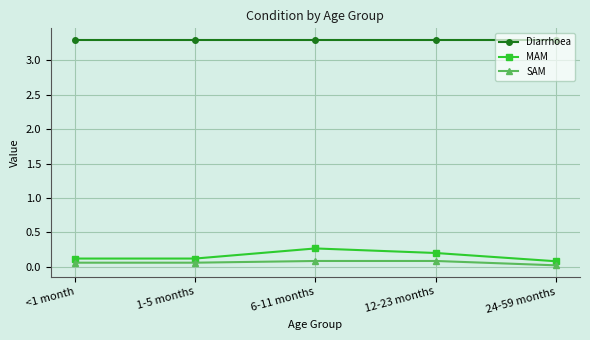

Count the number of categories in the chart.

5